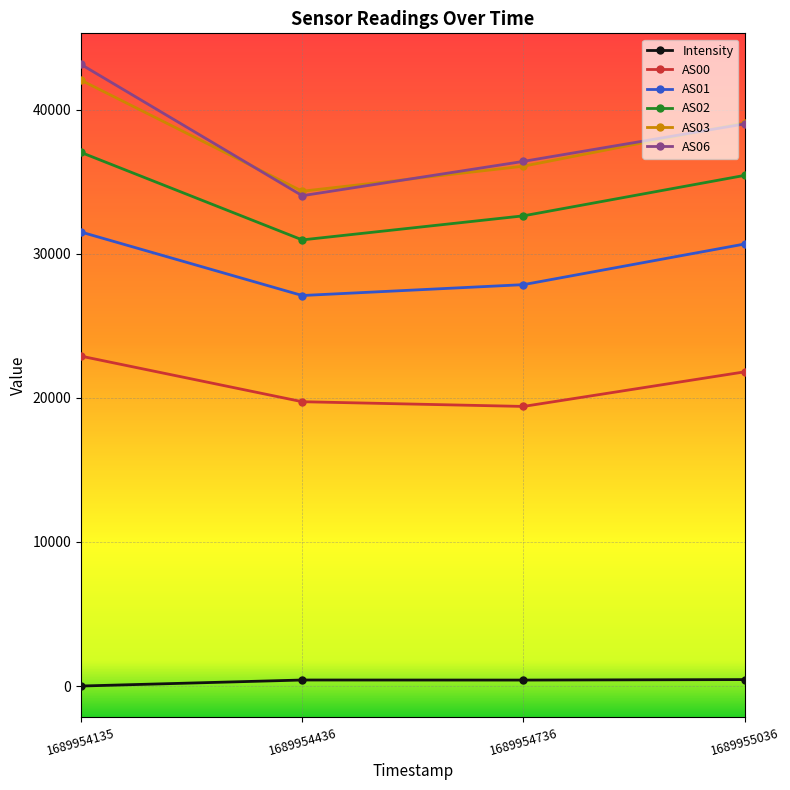

What is the average value of the AS06 series?

38138.5